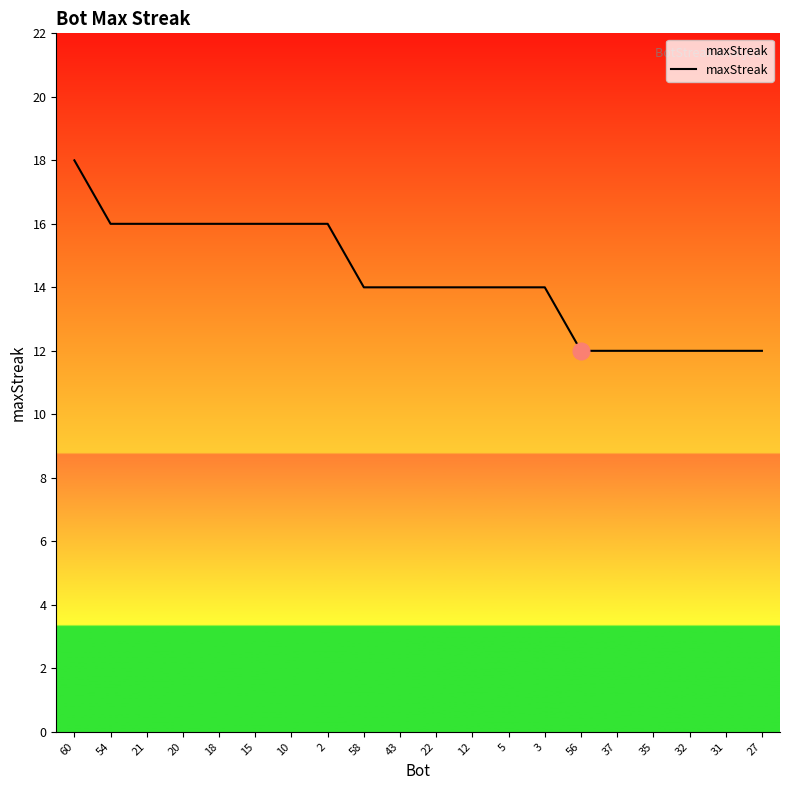

At which category does the chart reach its peak across all series?

60